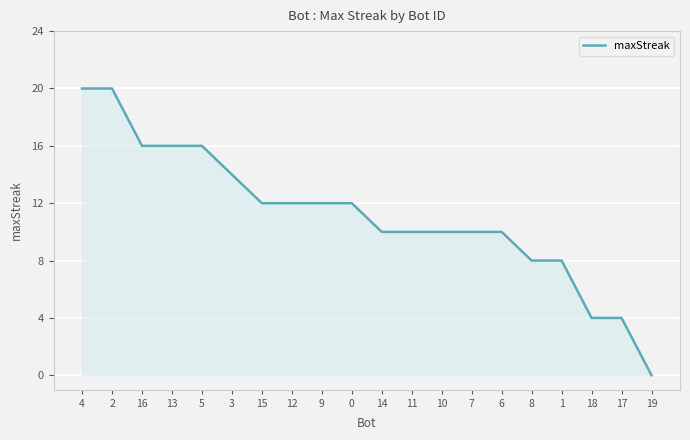

What position from the left is 9?

9